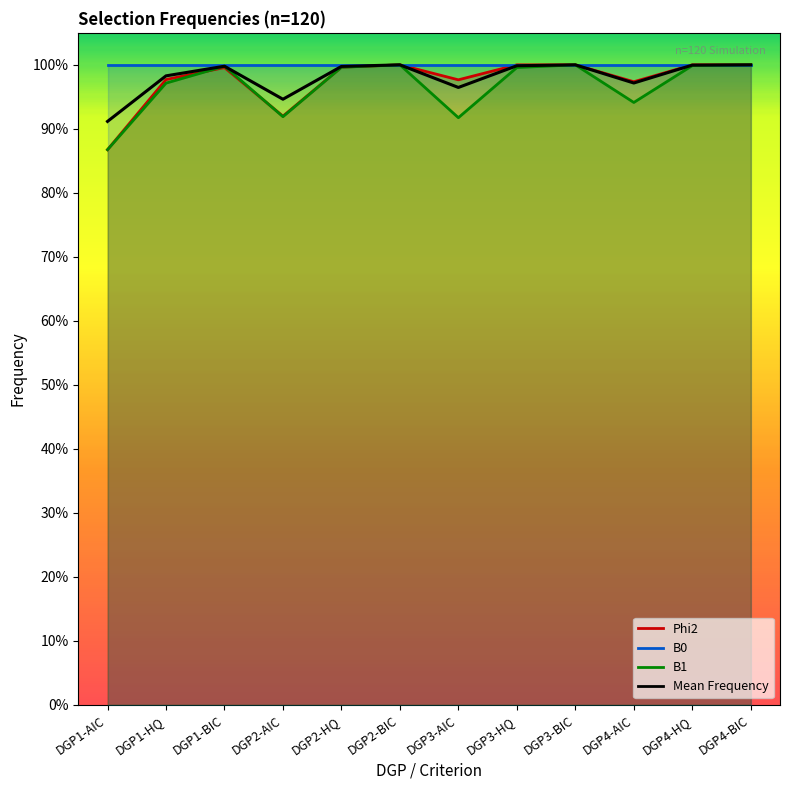

True or false: the data shows 1.0 at DGP1-BIC.

True